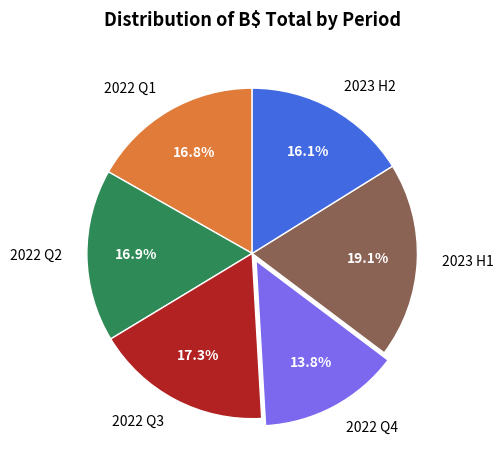

Combined, what portion of the pie is 2022 Q4 and 2022 Q2?

30.7%